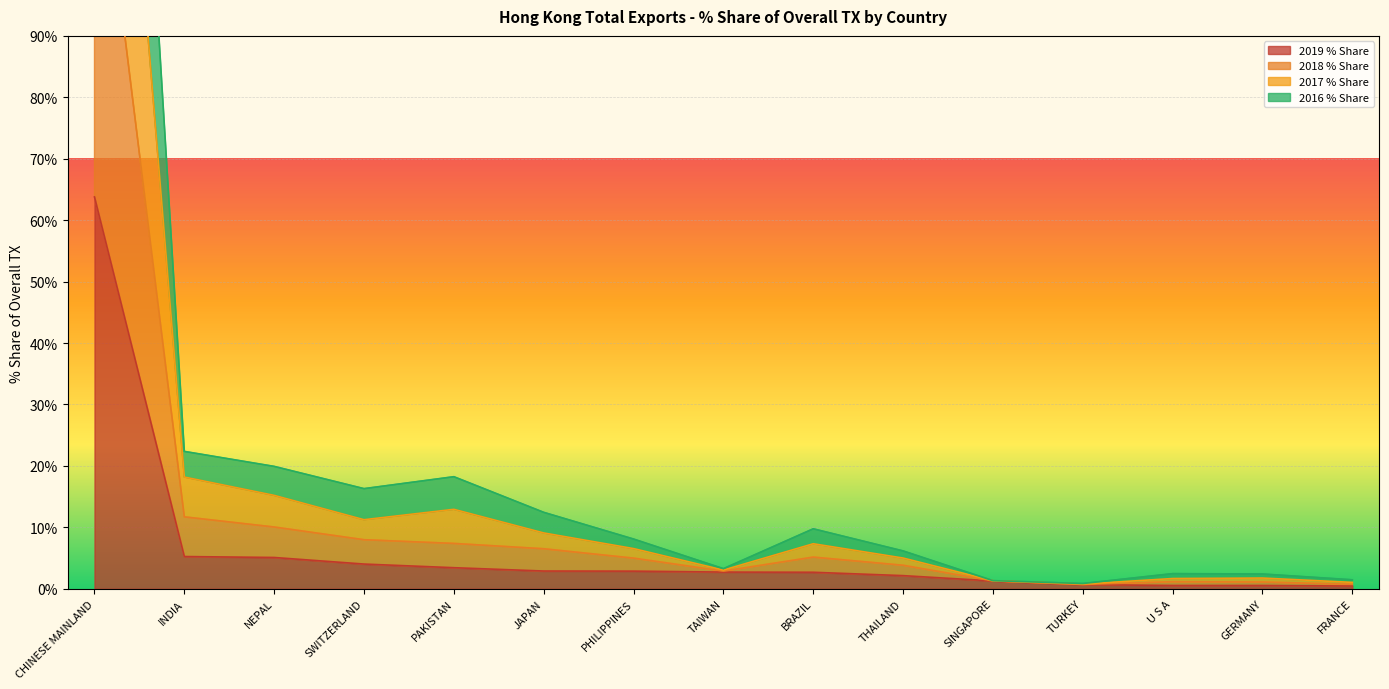

Is it true that 2019 % Share equals 2.7 at BRAZIL?

True